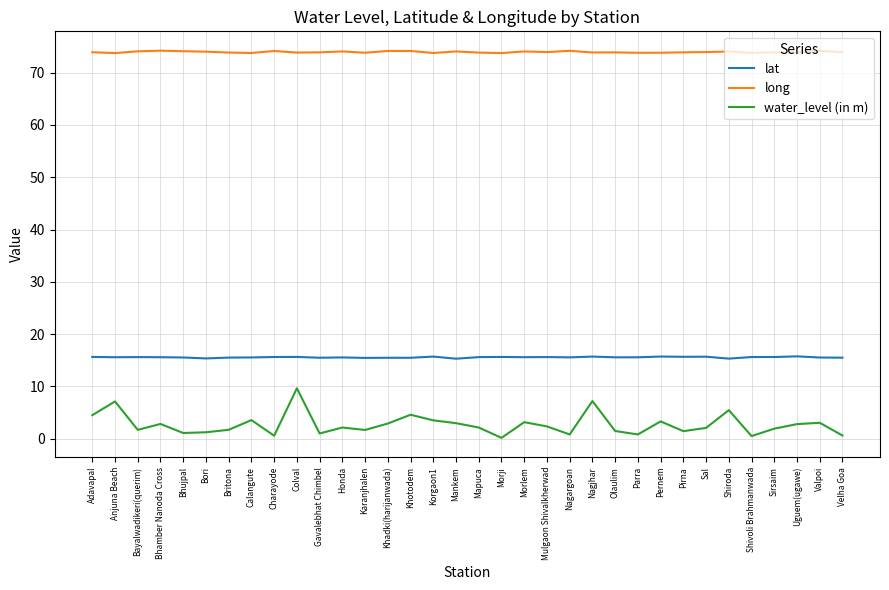

The value of long at Honda is 115.3. True or false?

False